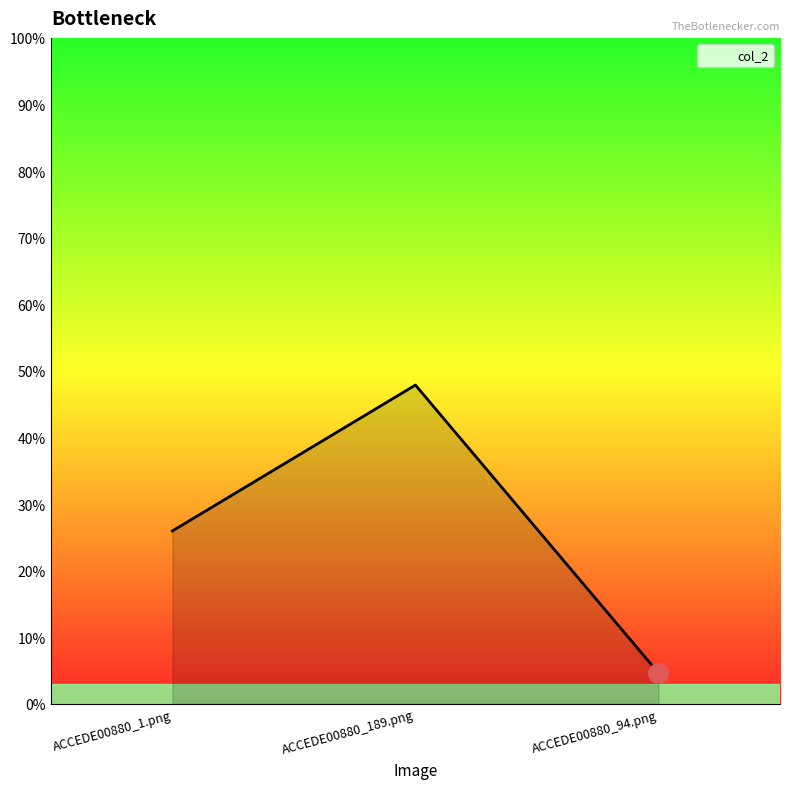

What is the change in value from ACCEDE00880_1.png to ACCEDE00880_94.png?

-0.2